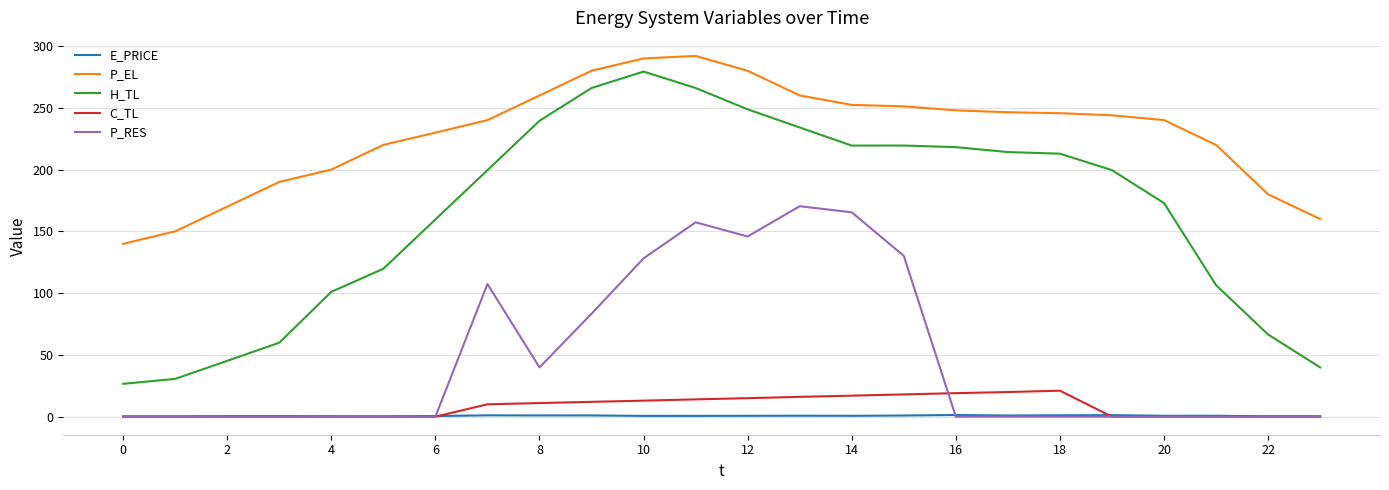

True or false: P_EL and H_TL intersect in this chart.

False